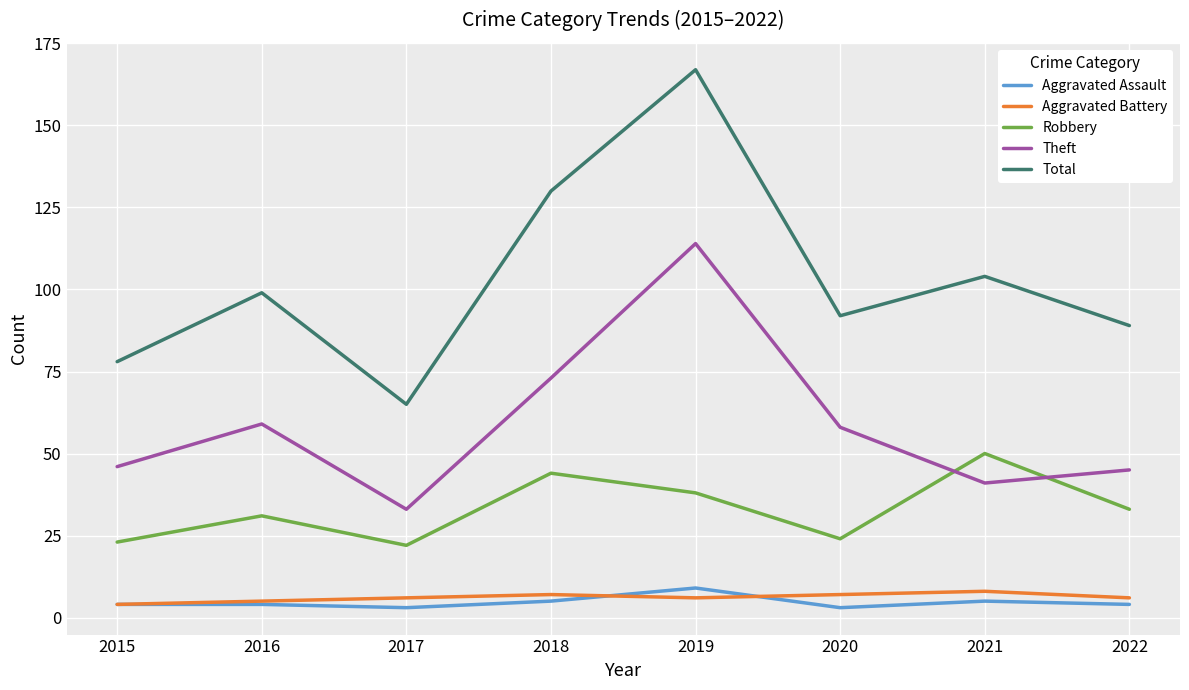

Is it true that Total equals 65 at 2017?

True